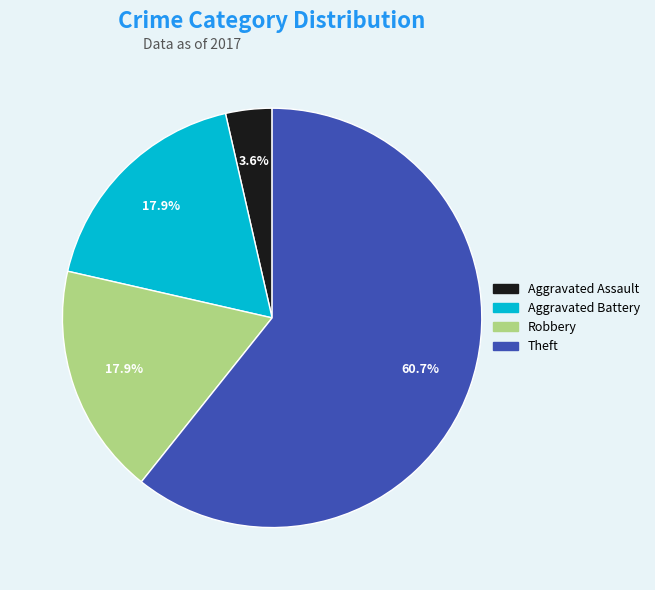

Is there any slice that represents more than half of the pie?

Yes